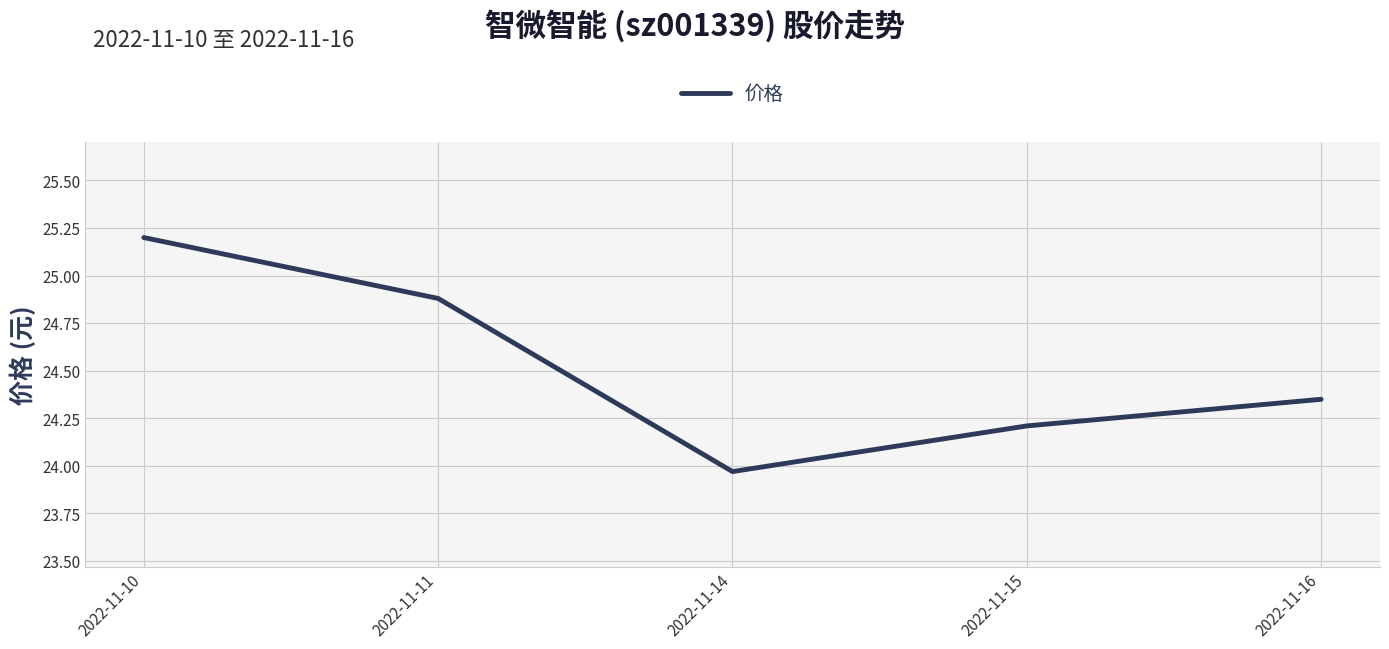

How many distinct data groups are displayed?

1